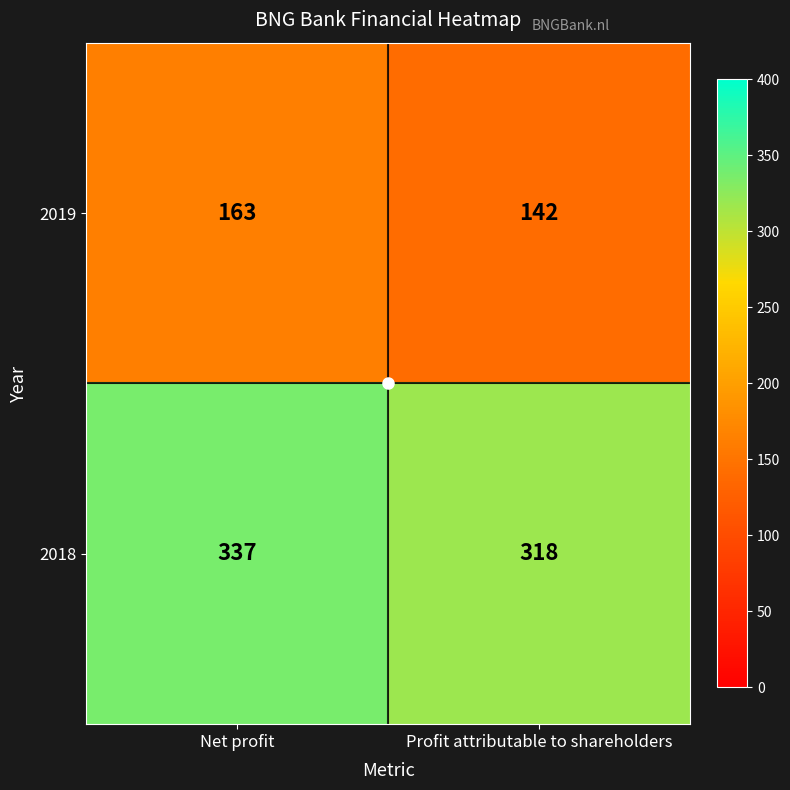

Where is 2018 nearest to the value 327?

Profit attributable to shareholders